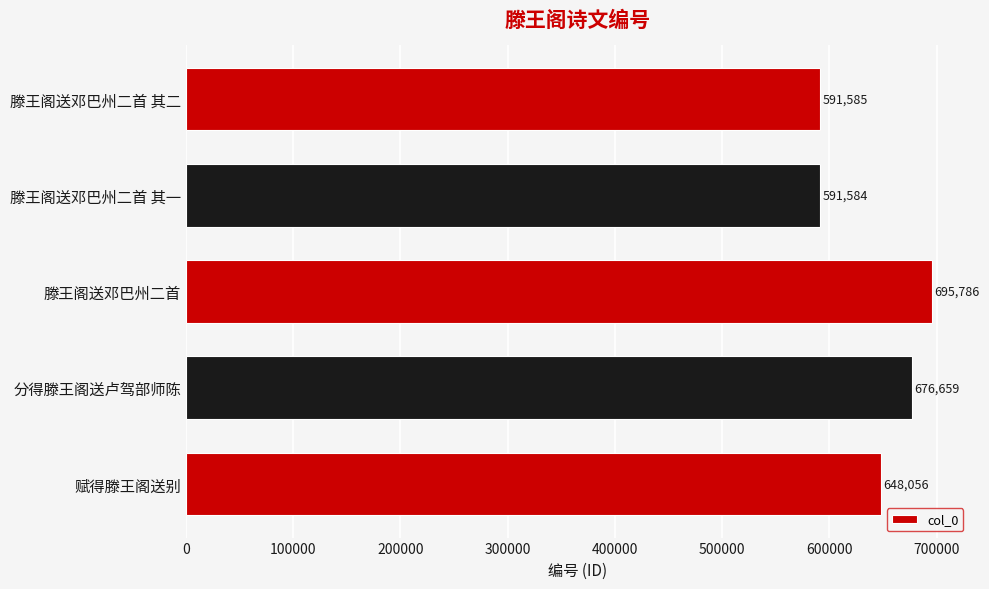

What is the minimum value shown in the chart?

591584